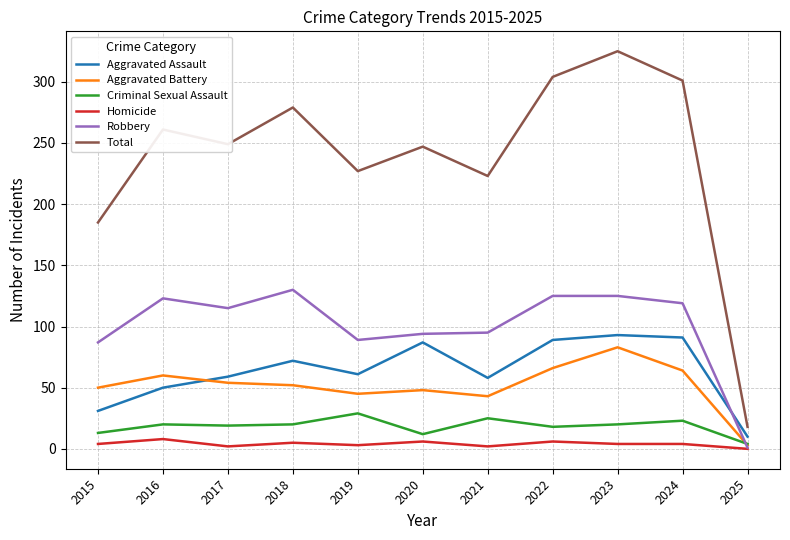

Does the chart have visible grid lines?

Yes